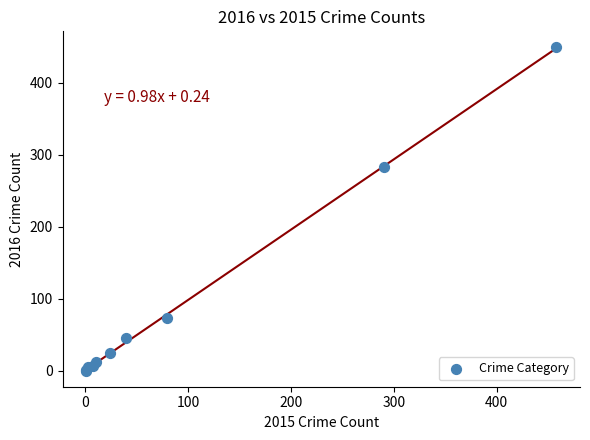

What Y value in the scatter plot is closest to 224?

283